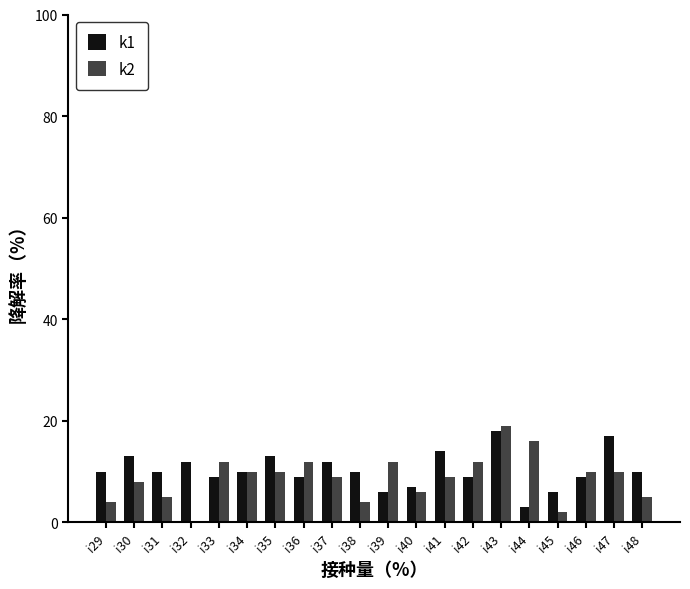

At which category is the sum across all series the highest?

i43